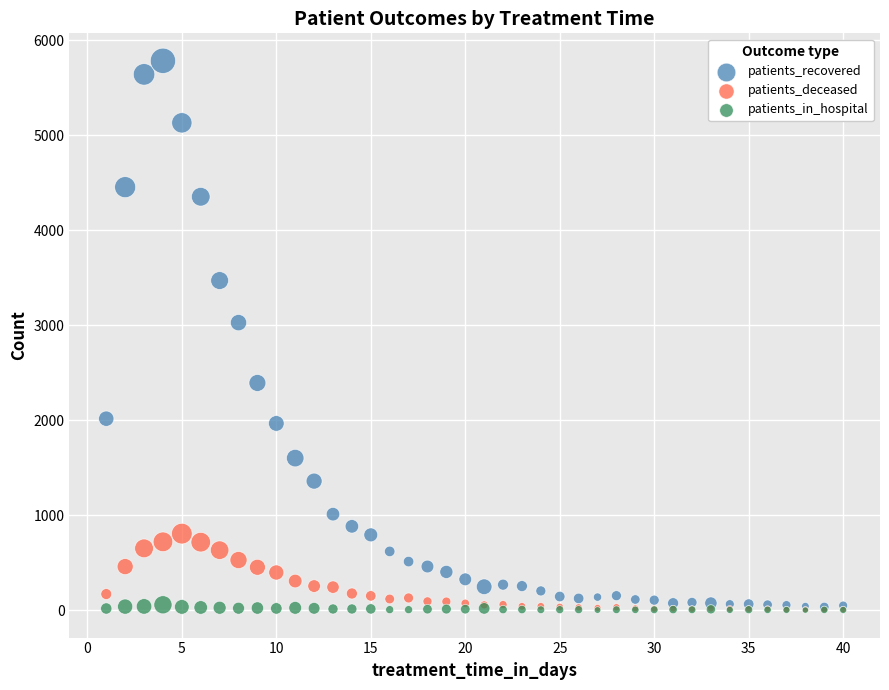

Across all series, what Y value is closest to 2892?

3027